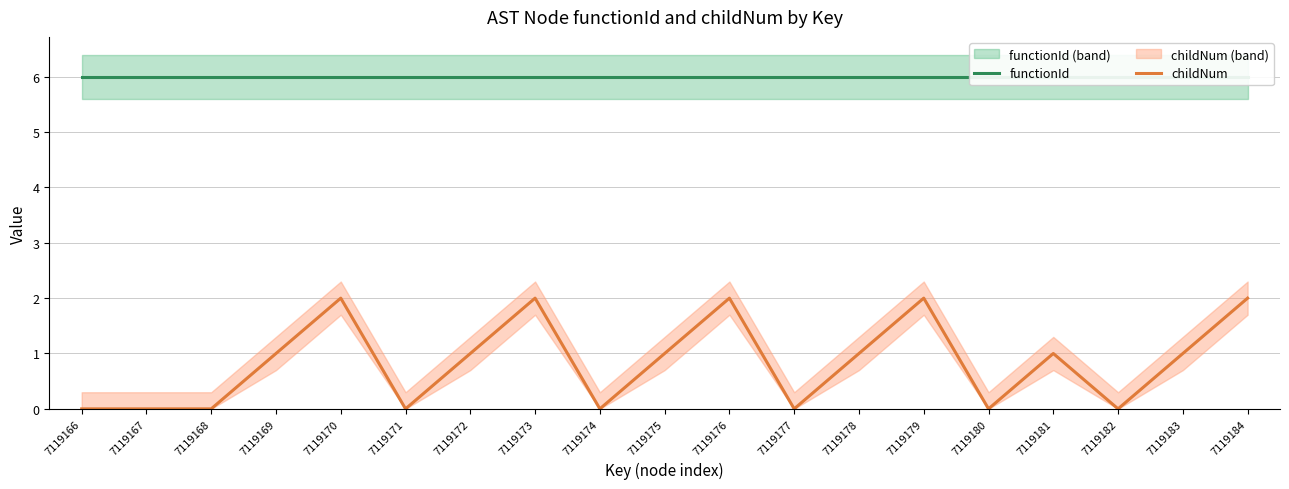

What is the value of the childNum point at the 7th from the left?

1